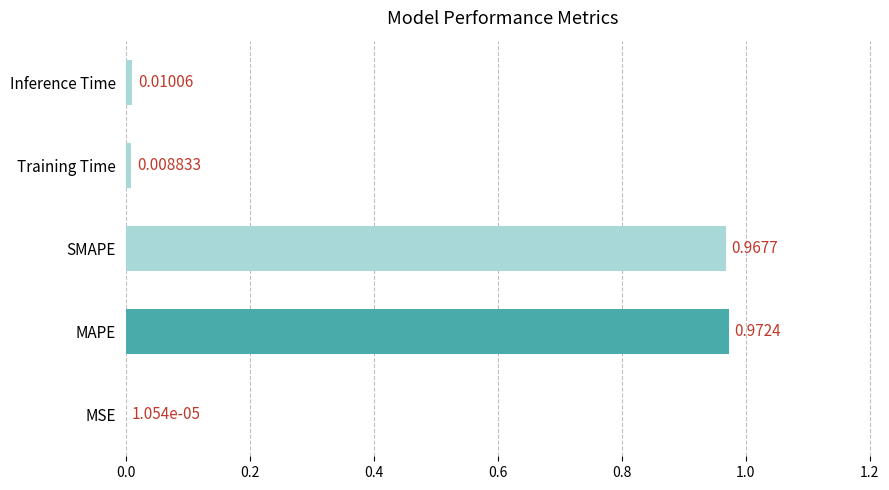

What is the sum of all values?

2.0